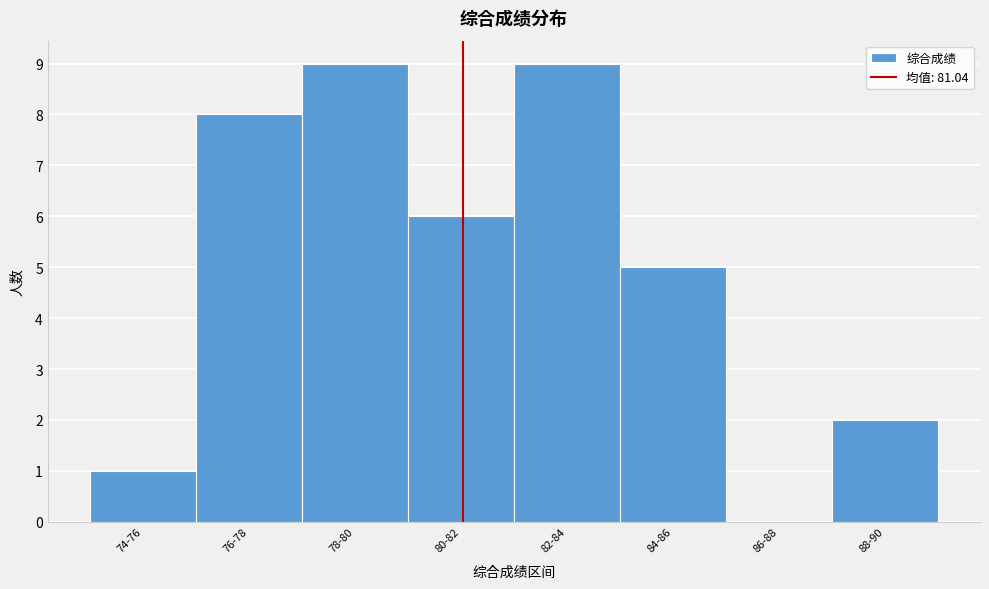

Reading right to left, extract all data points from this chart.

88-90=2	86-88=0	84-86=5	82-84=9	80-82=6	78-80=9	76-78=8	74-76=1